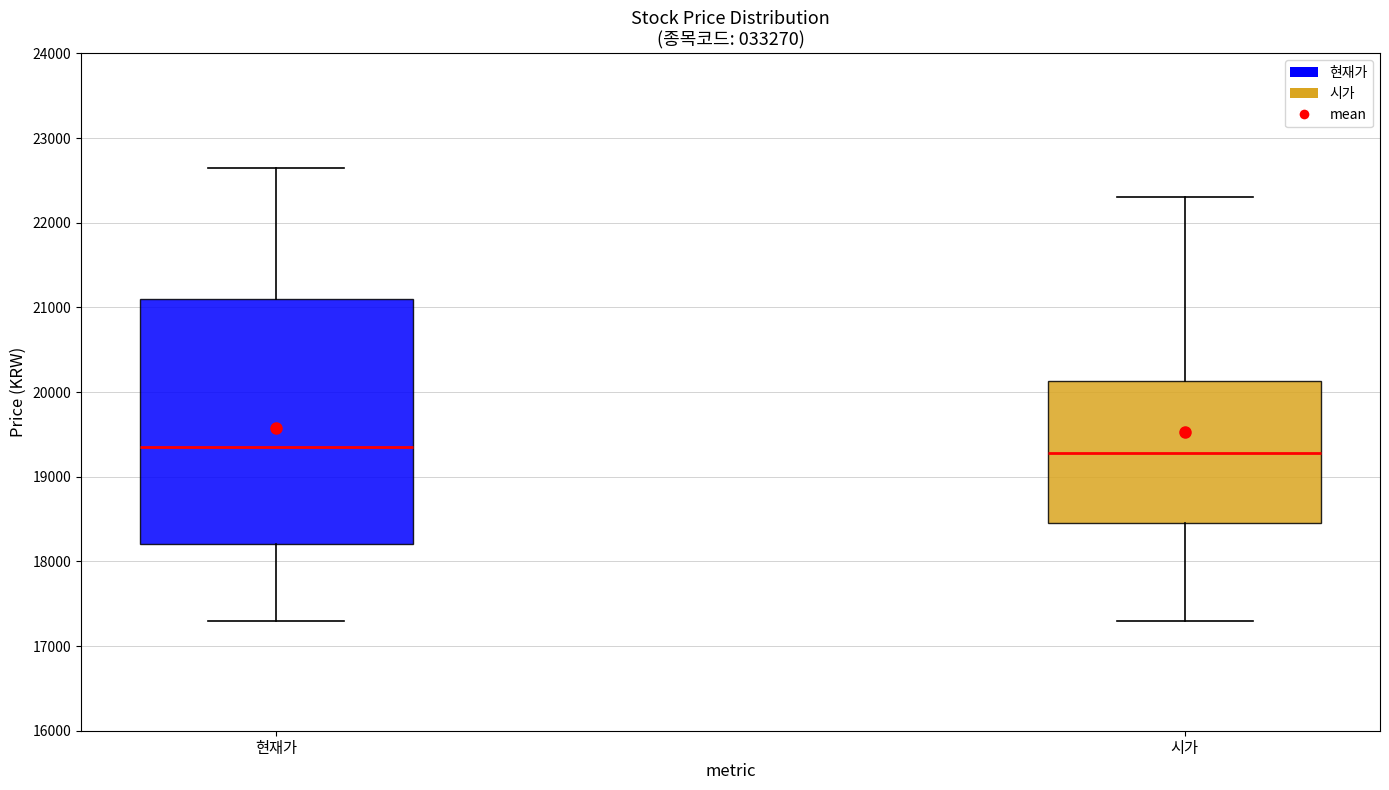

Reading left to right, read every box against the y-axis: the position of its median line, the range the box covers, and the ends of its whiskers. The values are not printed on the chart, so give them approximately, as read against the axis.

현재가: median 19400, box 18200 to 21100, whiskers 17300 to 22700
시가: median 19300, box 18500 to 20100, whiskers 17300 to 22300